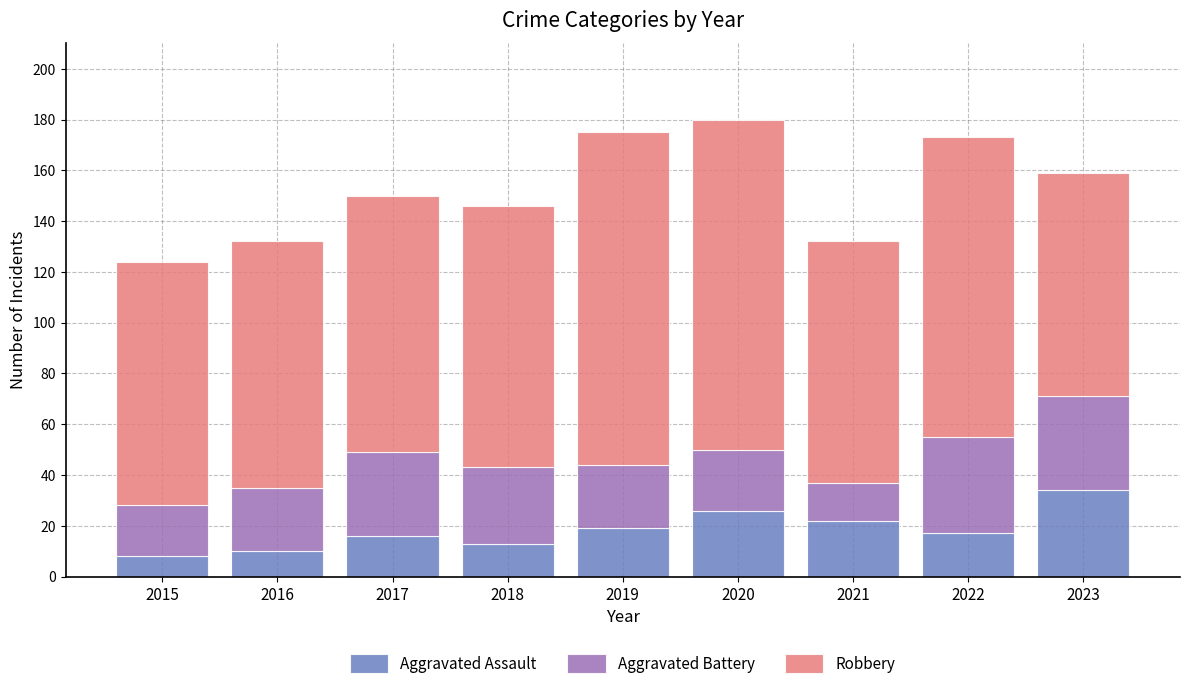

What is the sum of the Aggravated Assault values at 2021 and 2015?

30